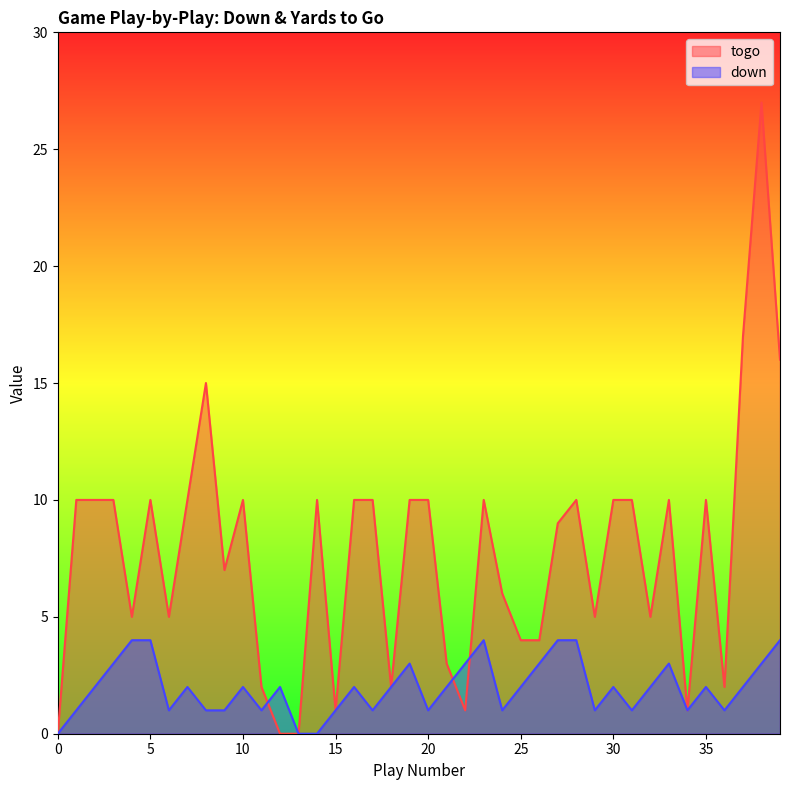

How many data points in togo are above 10?

4